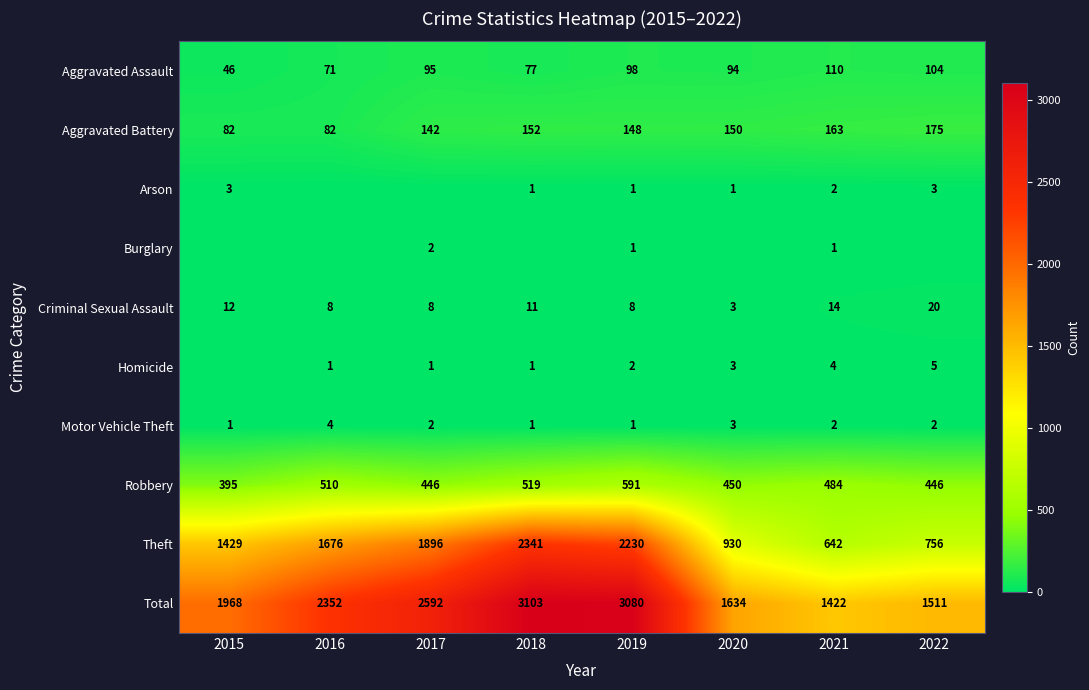

What is the lowest value of the Robbery series?

395